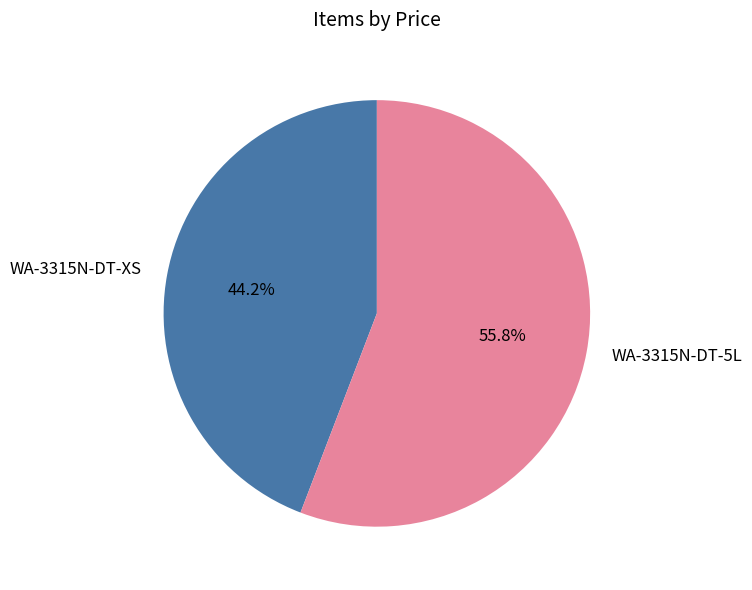

Is it true that WA-3315N-DT-XS is 44% of the pie?

True